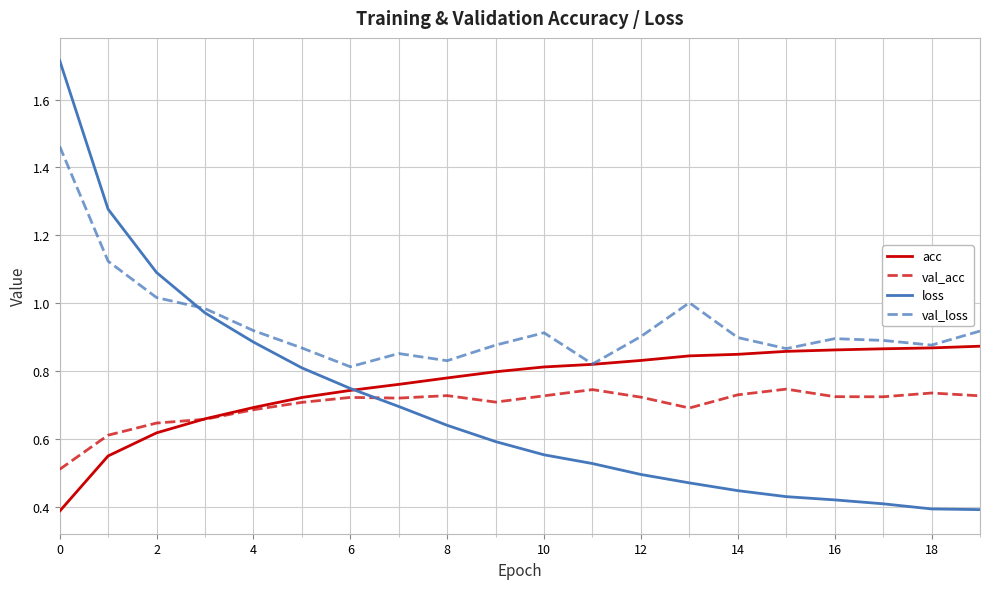

Which series has the largest total across all categories?

val_loss